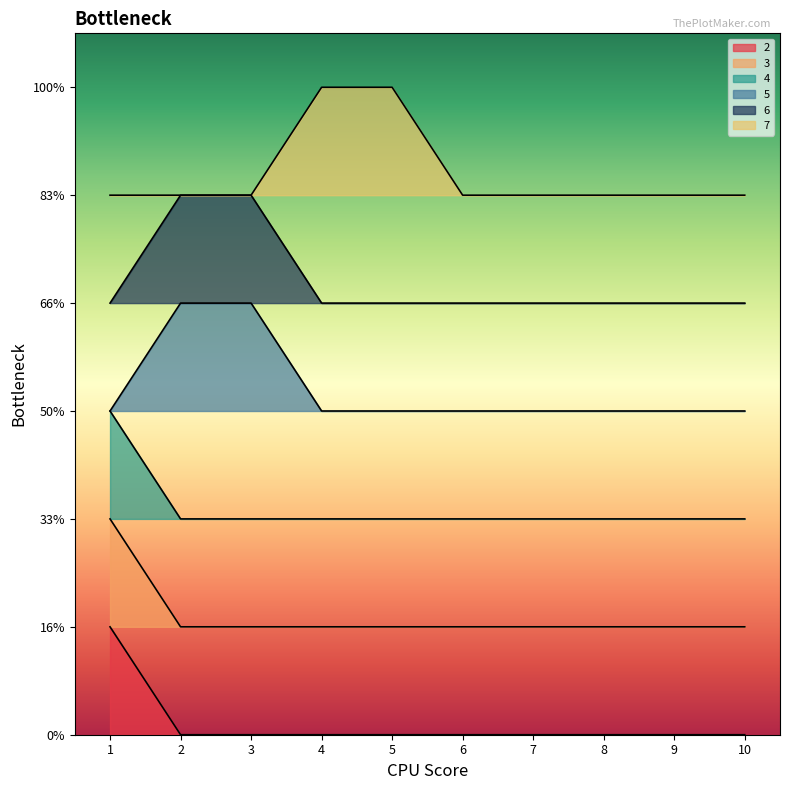

What value does the 7 series have at 5?

6